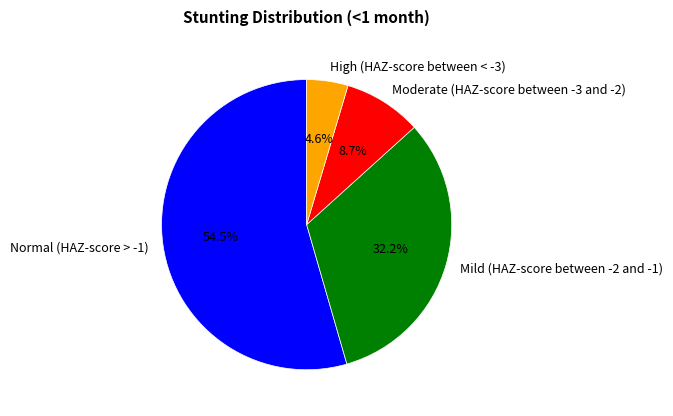

Is it true that Moderate (HAZ-score between -3 and -2) is 1% of the pie?

False